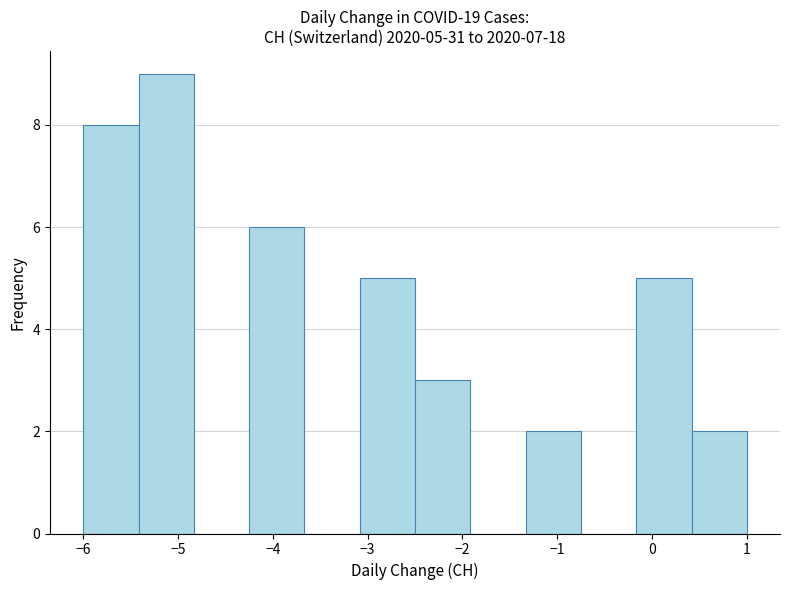

Which range on the x-axis has the tallest bar?

-5.4 to -4.8